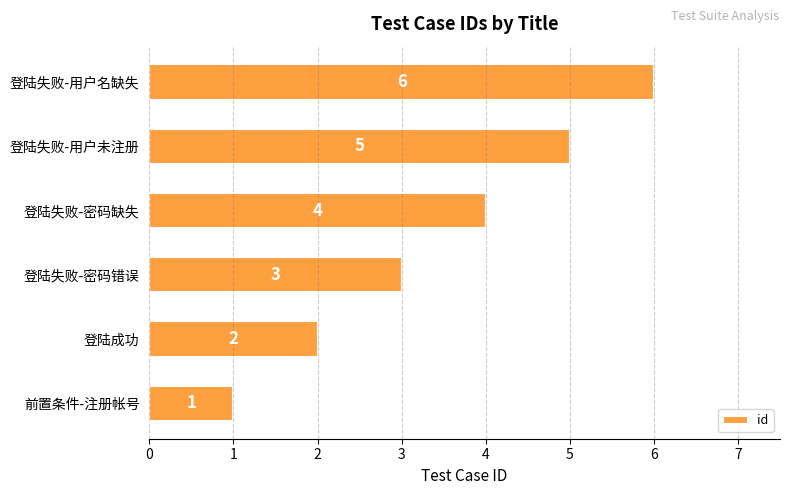

What is the average value?

4